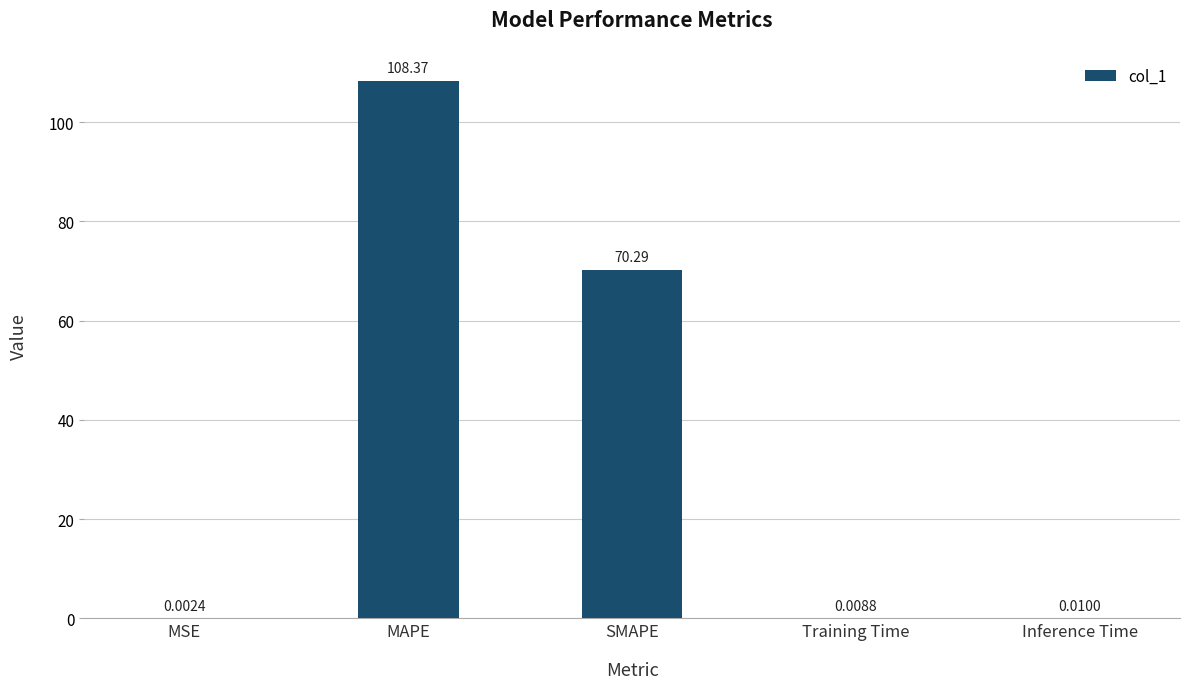

Between SMAPE and MSE, which is larger?

SMAPE